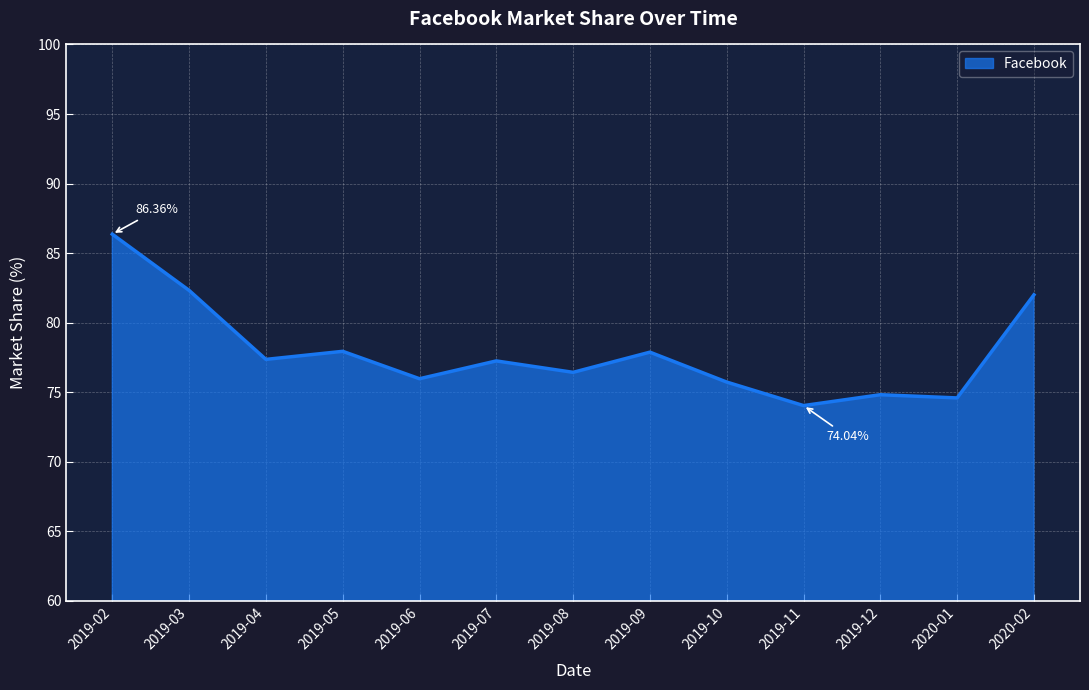

What is the difference between the maximum and minimum values?

12.3